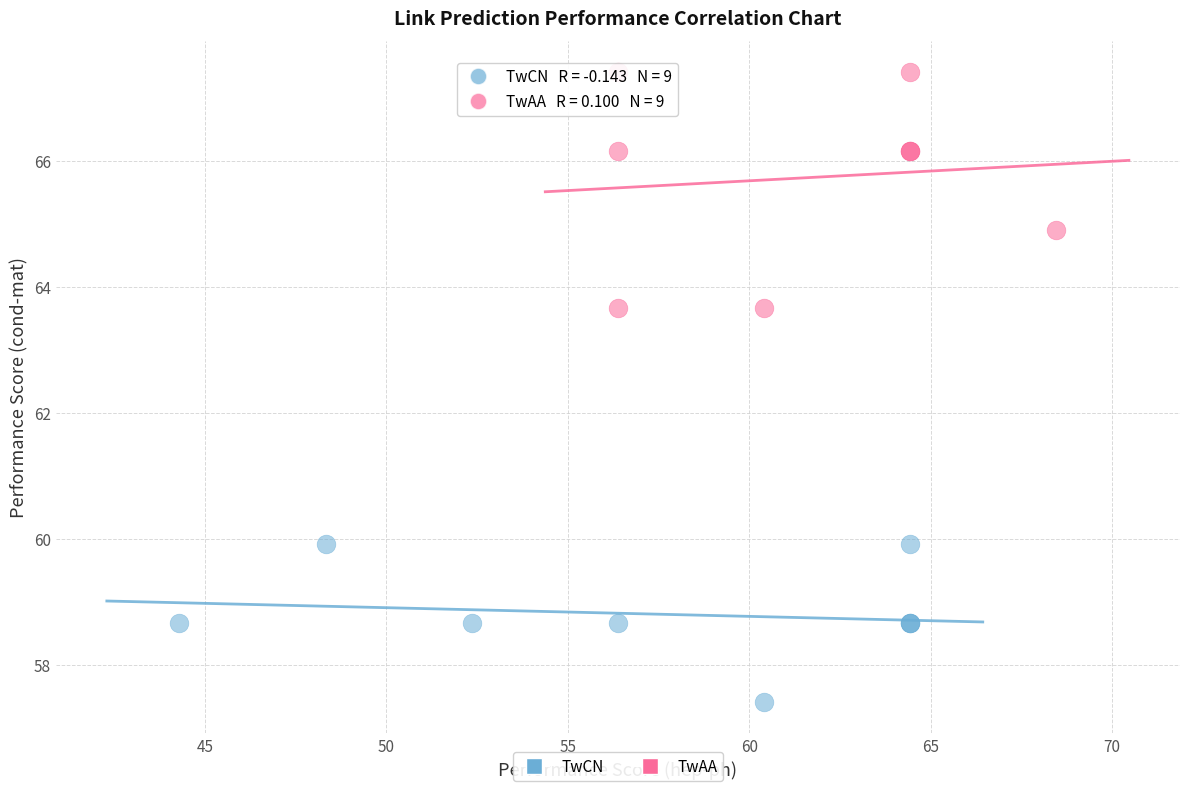

Which series has the largest Y range (max minus min)?

TwAA